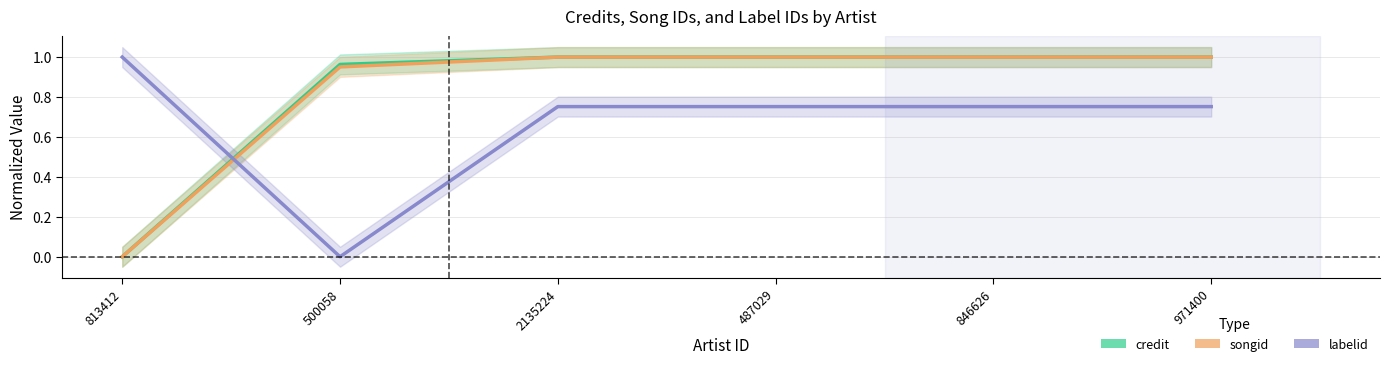

What is the value of the credit point at the 5th from the left?

1.0